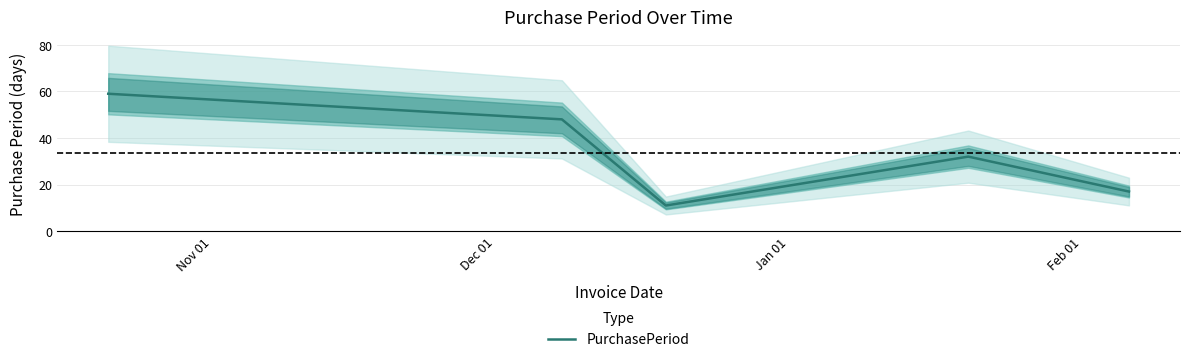

What is the greatest value displayed?

59